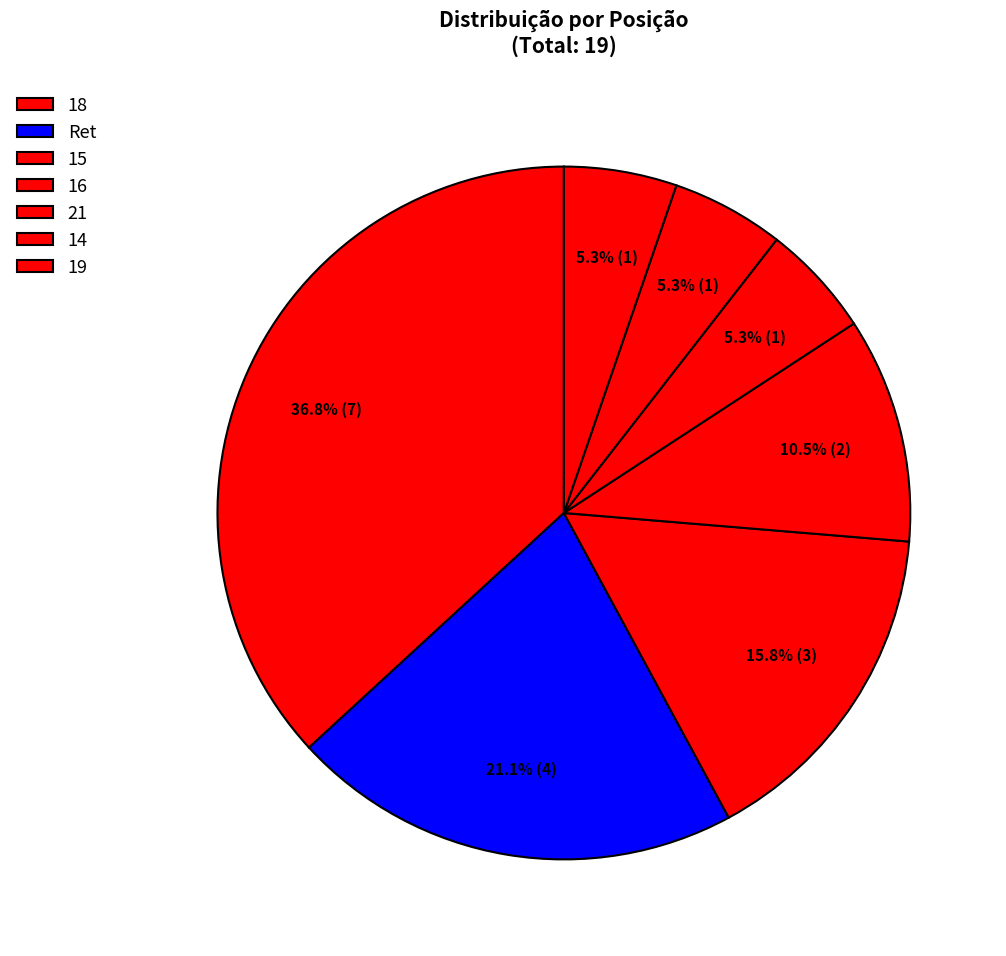

The 19 slice represents 12% of the pie. True or false?

False